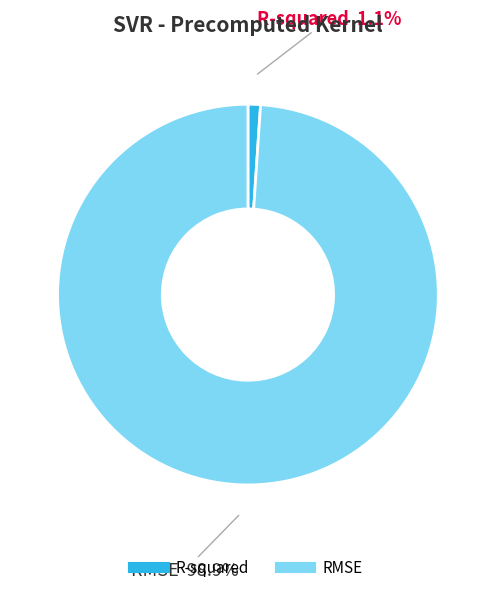

Which slice is the smallest?

R-squared